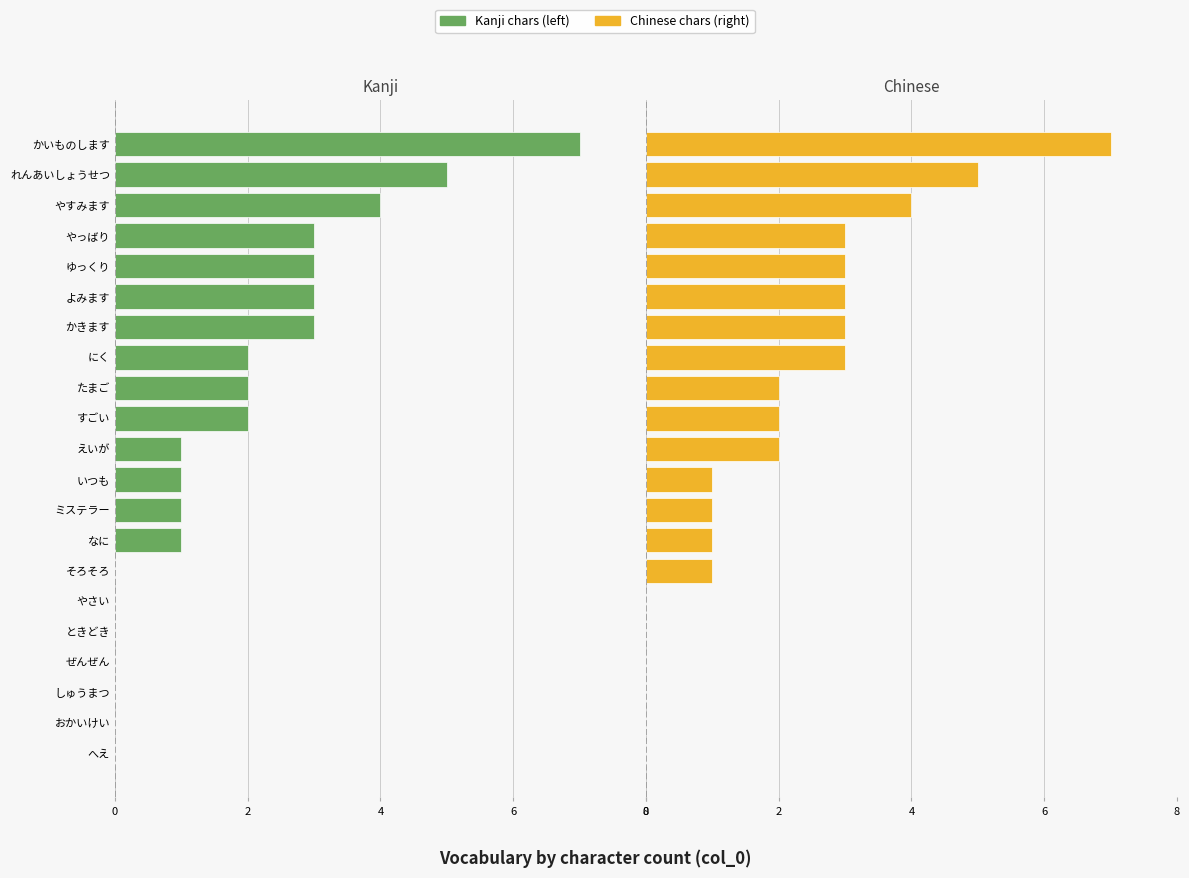

How many groups of bars are there?

21